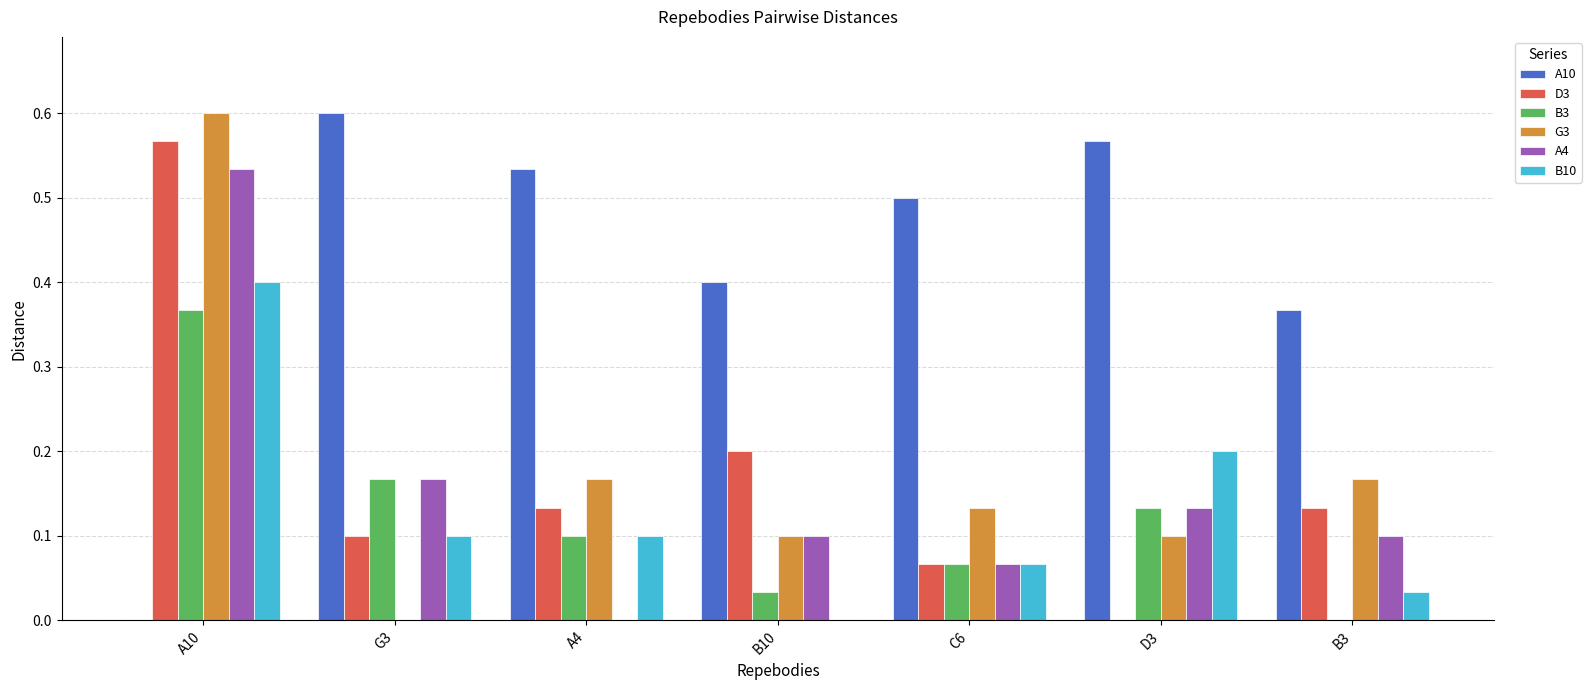

What is the sum of the G3 values at A10 and A4?

0.8